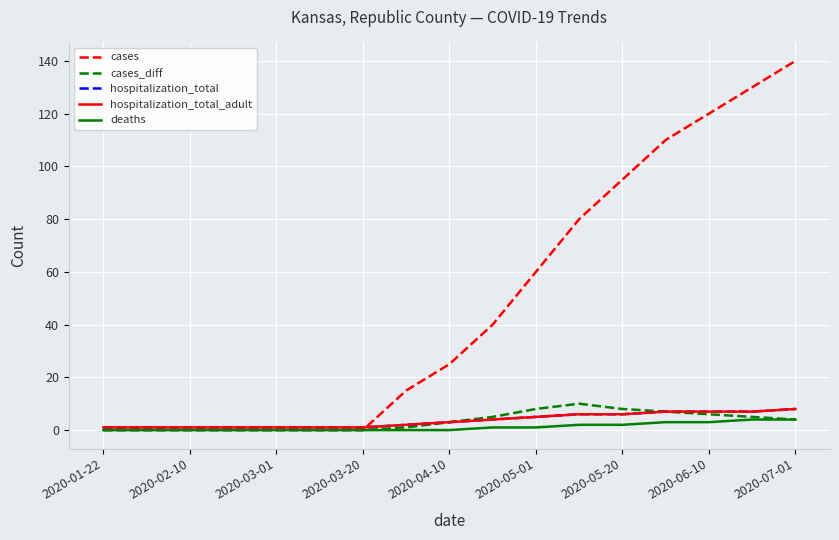

Does the chart have visible grid lines?

Yes